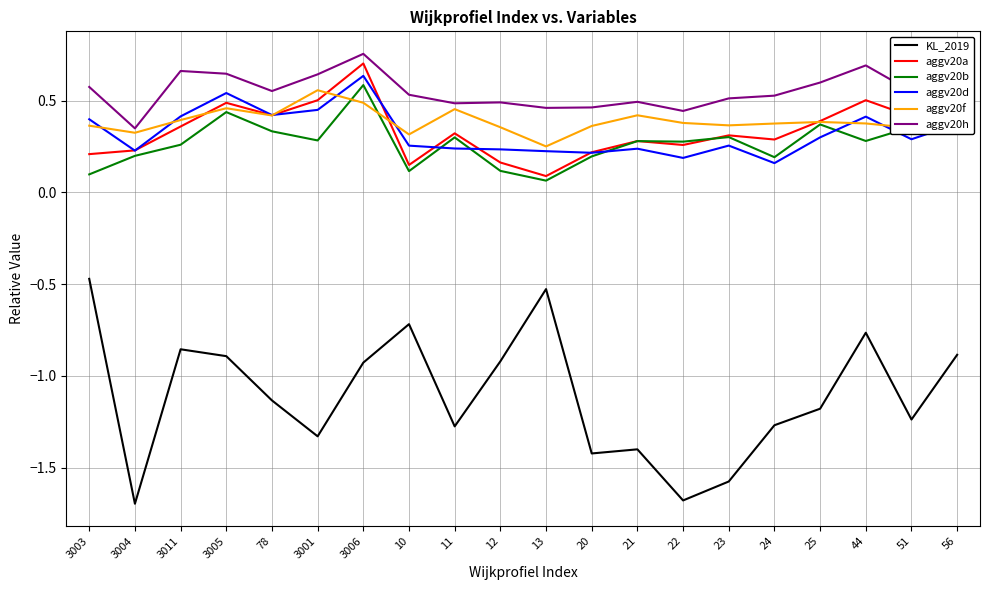

The aggv20d series shows 0.1 at 3004. True or false?

False